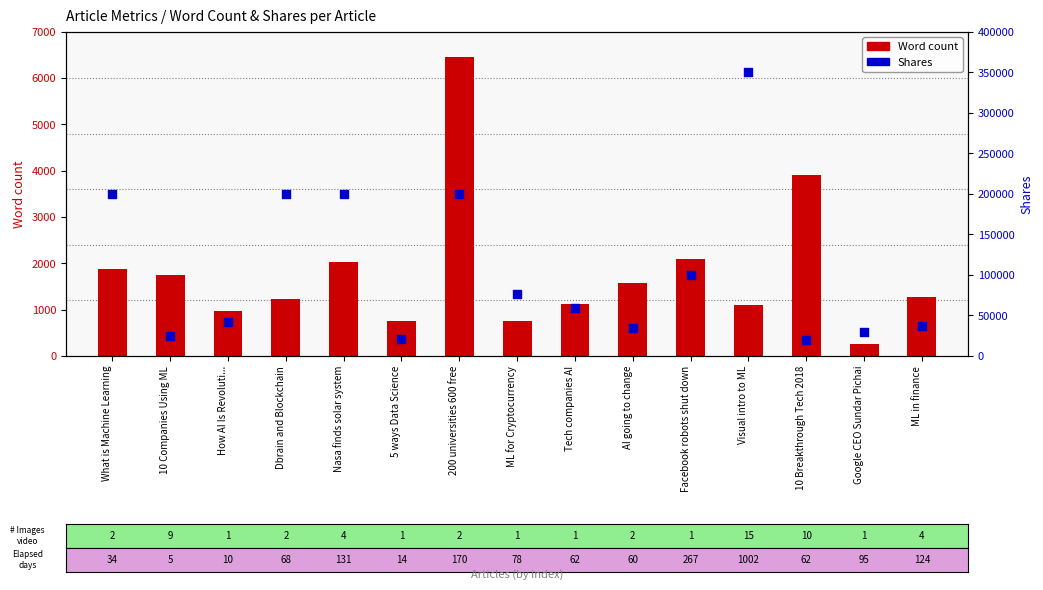

What are all the series names shown in the legend?

Word count, Shares